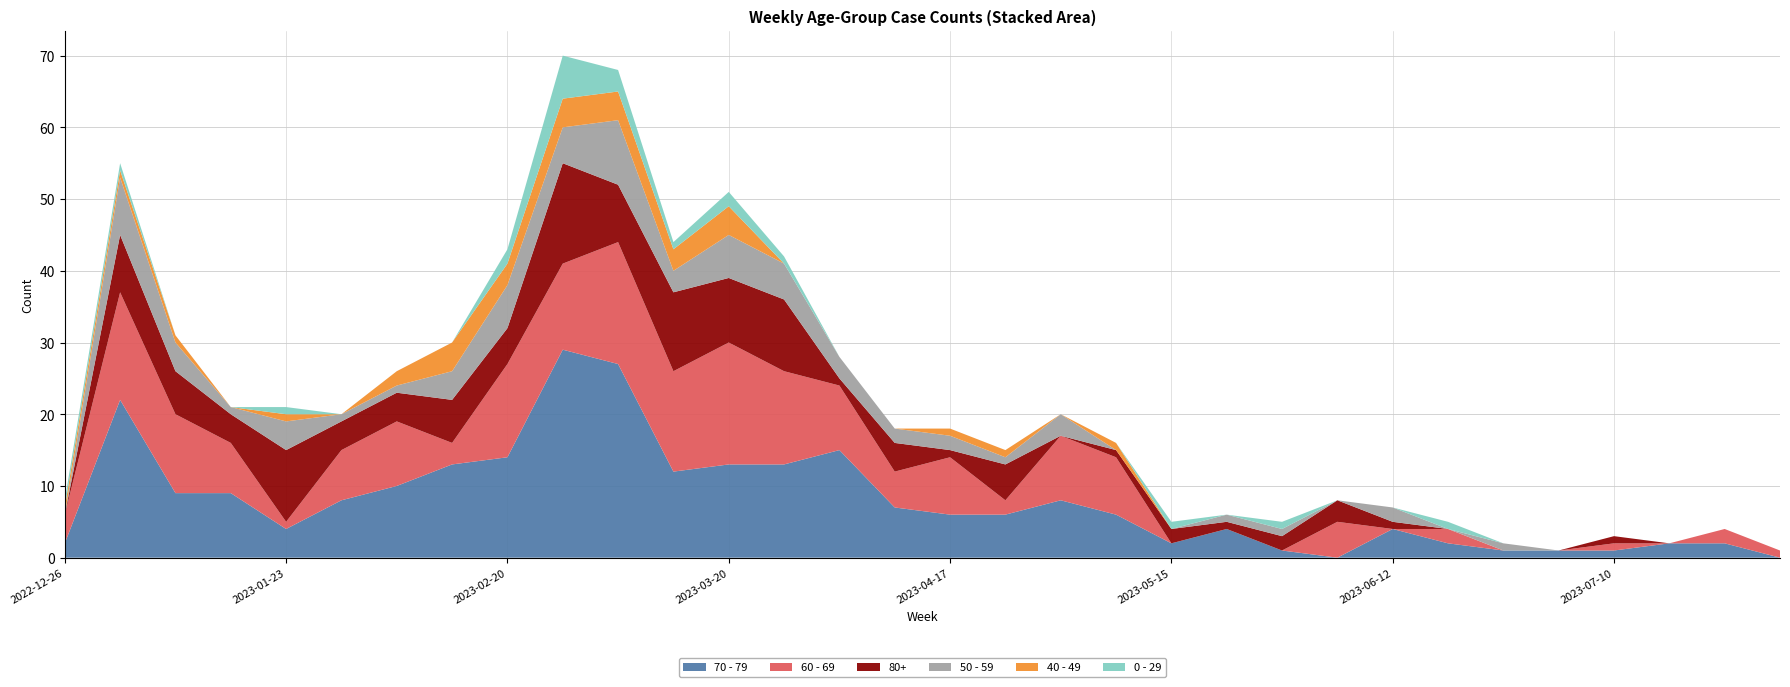

Reading right to left, list all the values displayed in this chart.

70 - 79: 0	2	2	1	1	1	2	4	0	1	4	2	6	8	6	6	7	15	13	13	12	27	29	14	13	10	8	4	9	9	22	2
60 - 69: 1	2	0	1	0	0	2	0	5	0	0	0	8	9	2	8	5	9	13	17	14	17	12	13	3	9	7	1	7	11	15	4
80+: 0	0	0	1	0	0	0	1	3	2	1	2	1	0	5	1	4	1	10	9	11	8	14	5	6	4	4	10	4	6	8	0
50 - 59: 0	0	0	0	0	1	0	2	0	1	1	0	0	3	1	2	2	3	5	6	3	9	5	6	4	1	1	4	1	4	8	0
40 - 49: 0	0	0	0	0	0	0	0	0	0	0	0	1	0	1	1	0	0	0	4	3	4	4	3	4	2	0	1	0	1	1	1
0 - 29: 0	0	0	0	0	0	1	0	0	1	0	1	0	0	0	0	0	0	1	2	1	3	6	2	0	0	0	1	0	0	1	1